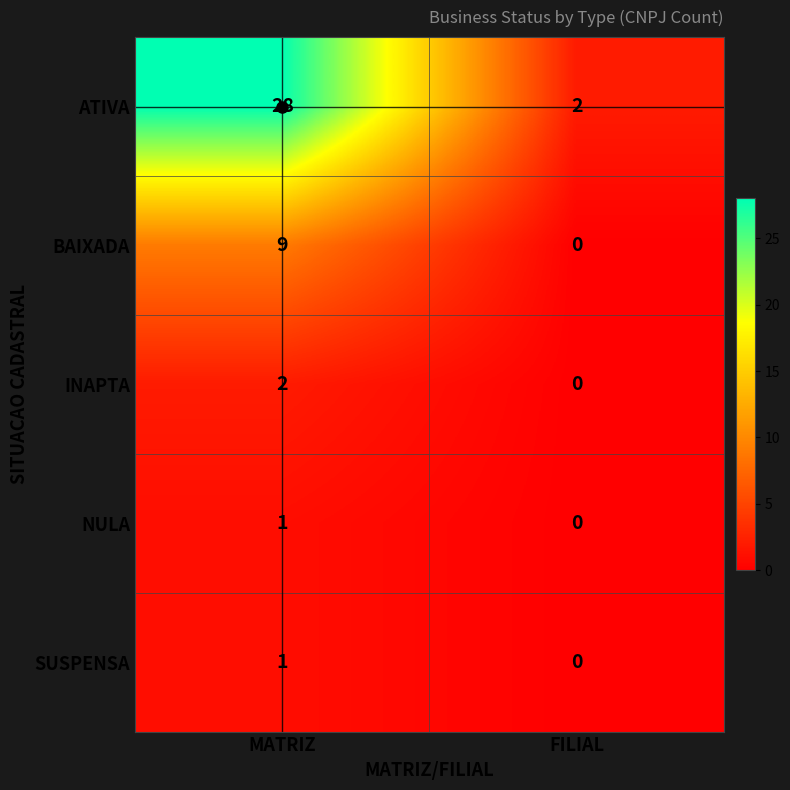

The SUSPENSA series shows 1 at MATRIZ. True or false?

True